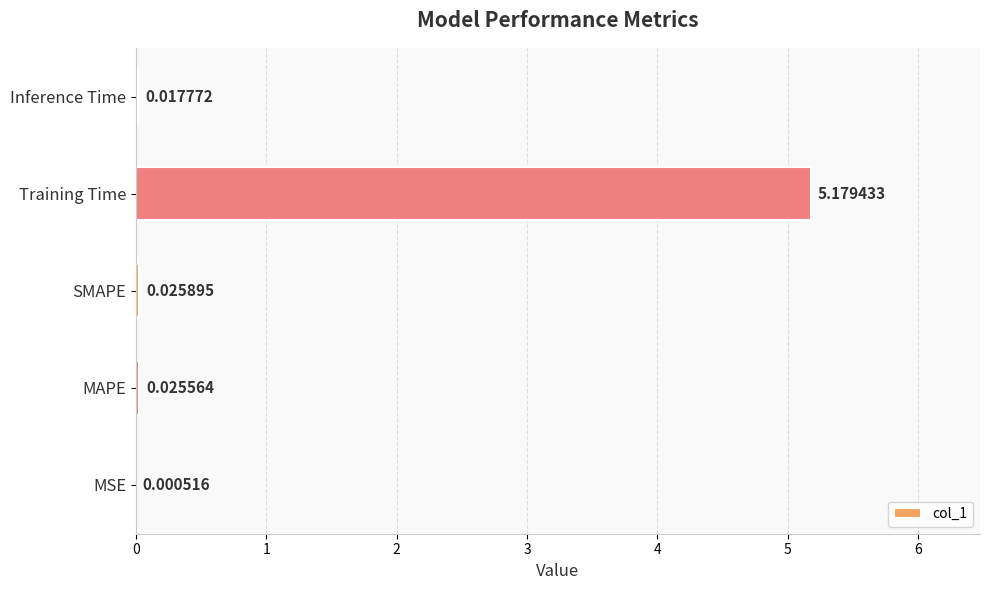

At which label is the value closest to 2?

SMAPE